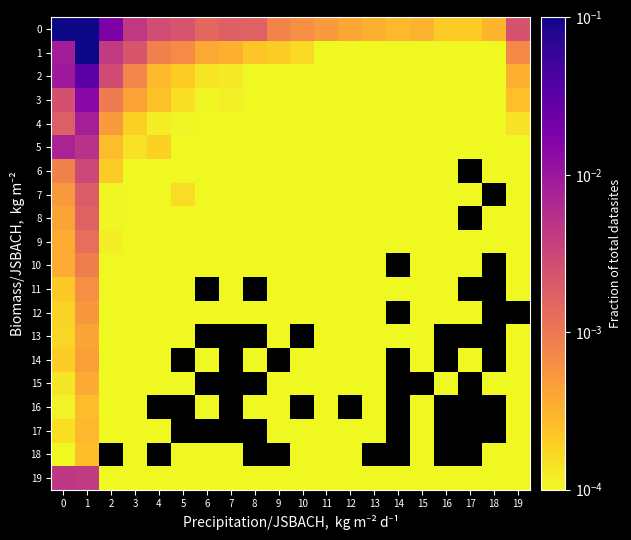

At which category is the sum across all series the highest?

1